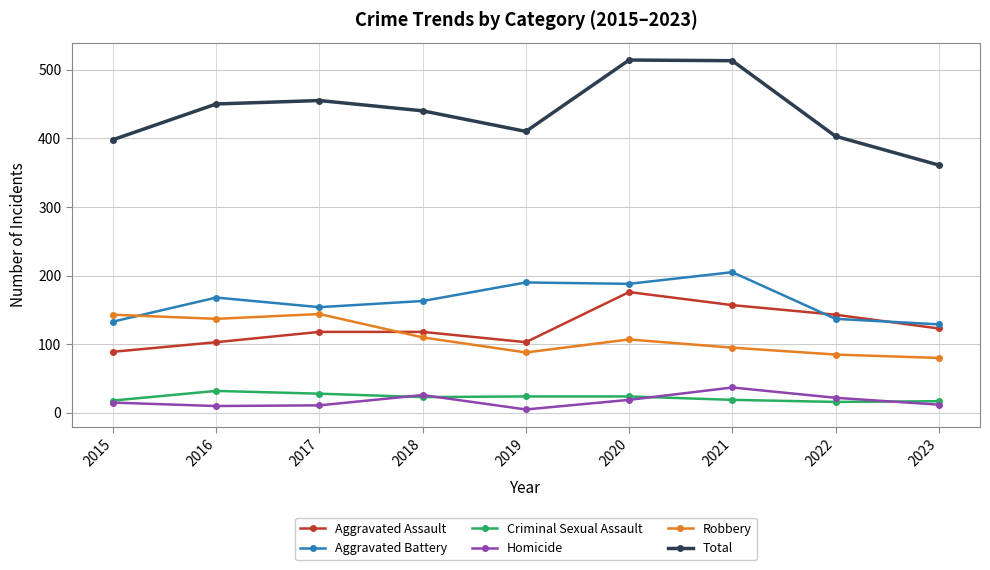

What is the difference between the maximum and minimum values in the Criminal Sexual Assault series?

16